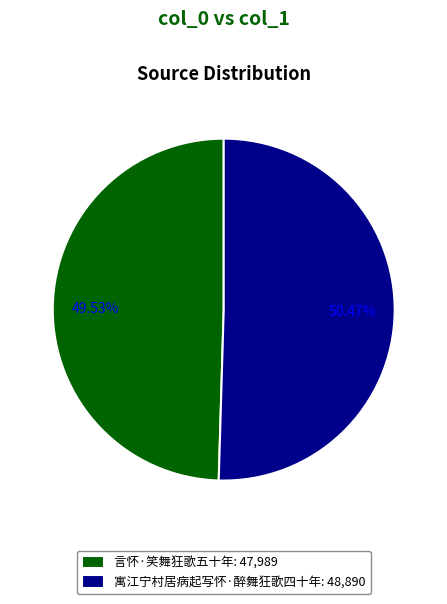

To the nearest percent, what percentage of the pie is 寓江宁村居病起写怀·醉舞狂歌四十年?

50%